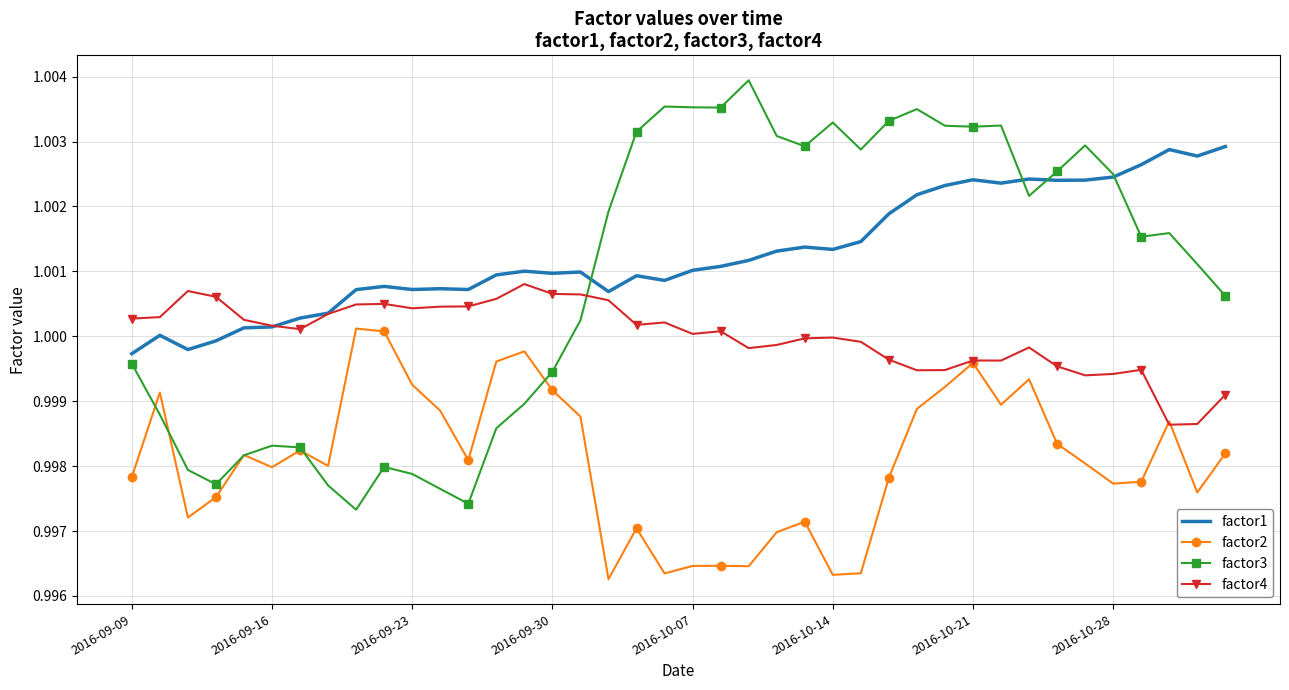

Which series has the widest spread of values?

factor3